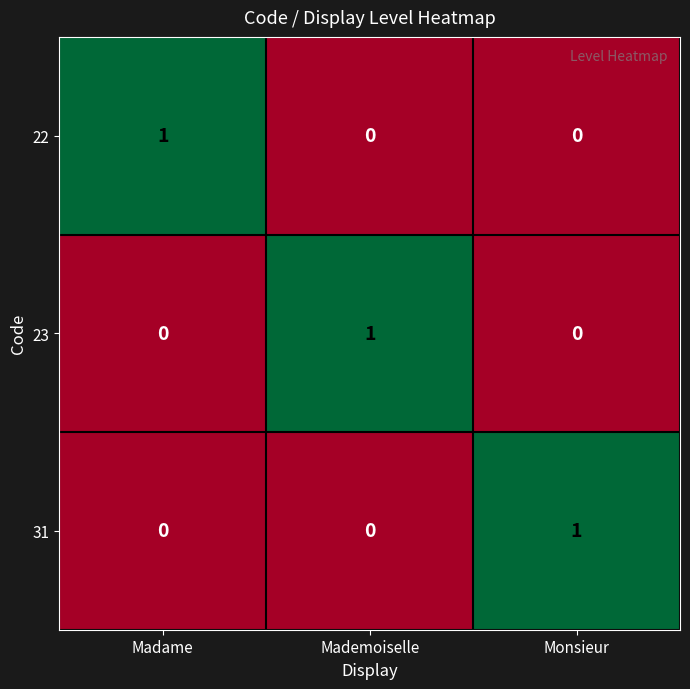

Reading left to right, extract all data points from this chart.

22: Madame=1	Mademoiselle=0	Monsieur=0
23: Madame=0	Mademoiselle=1	Monsieur=0
31: Madame=0	Mademoiselle=0	Monsieur=1